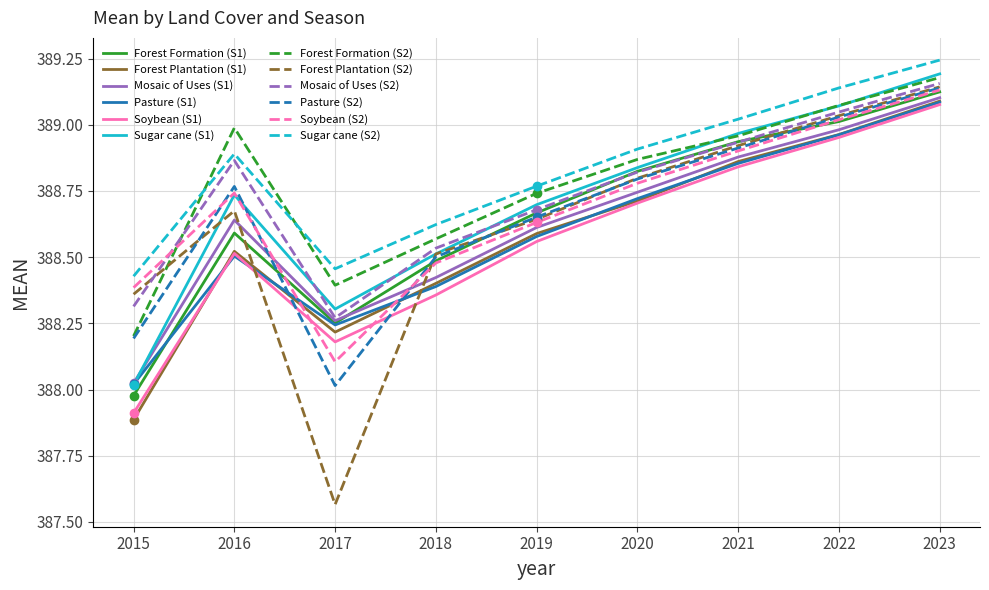

True or false: Forest Plantation (S2) and Mosaic of Uses (S1) cross at least once.

True